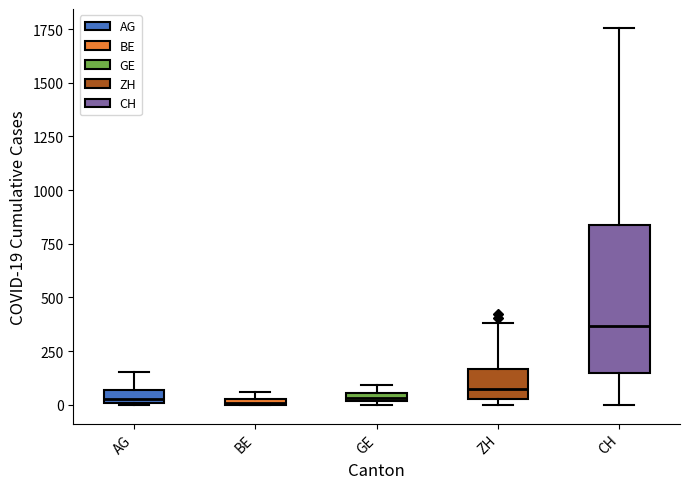

Where does the upper whisker of the box for AG end on the y-axis? The values are not printed on the chart, so give them approximately, as read against the axis.

150